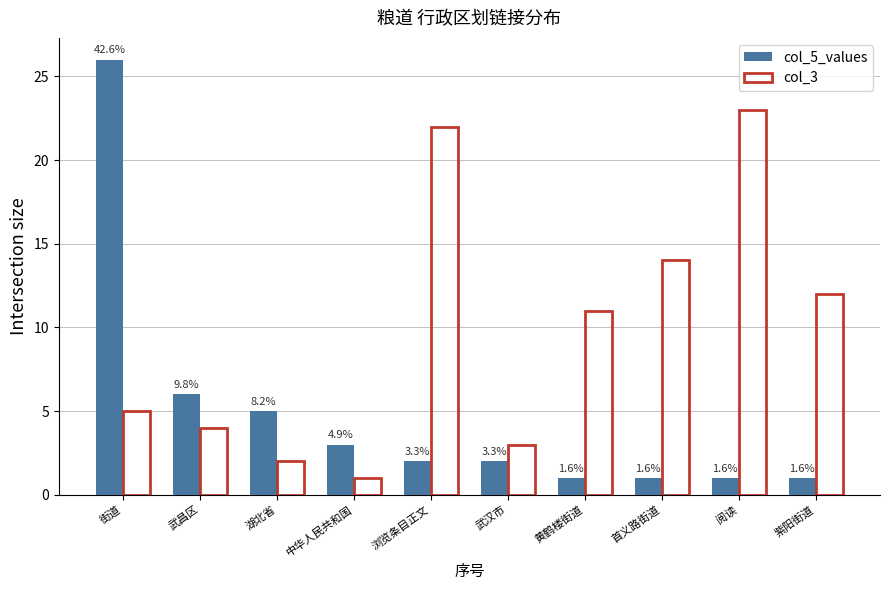

What is the value of the col_3 bar at the 5th from the left?

22